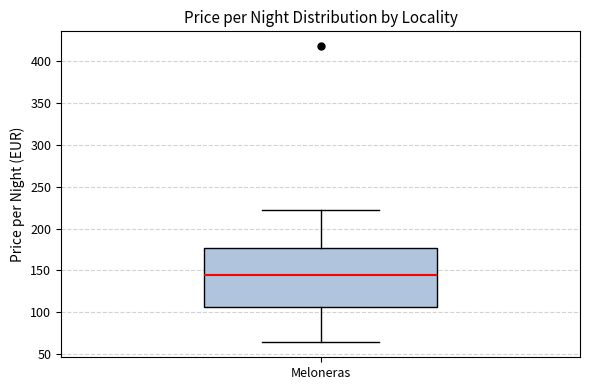

Where is the upper edge of the box for Meloneras on the y-axis? The values are not printed on the chart, so give them approximately, as read against the axis.

175